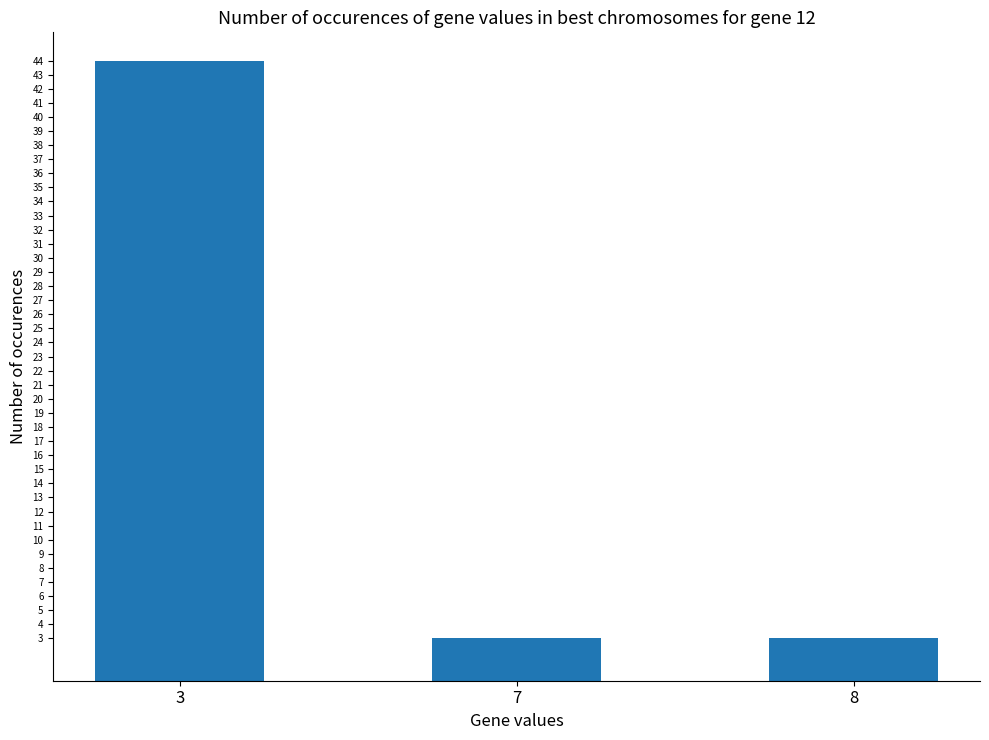

What is the value of the 1st bar from the left?

44